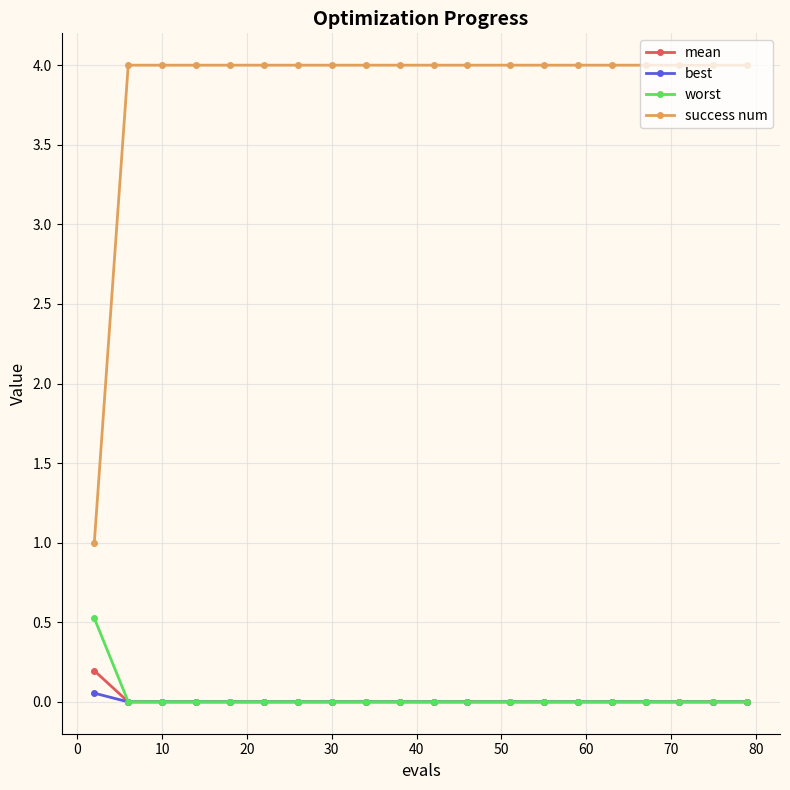

True or false: success num and worst cross at least once.

False